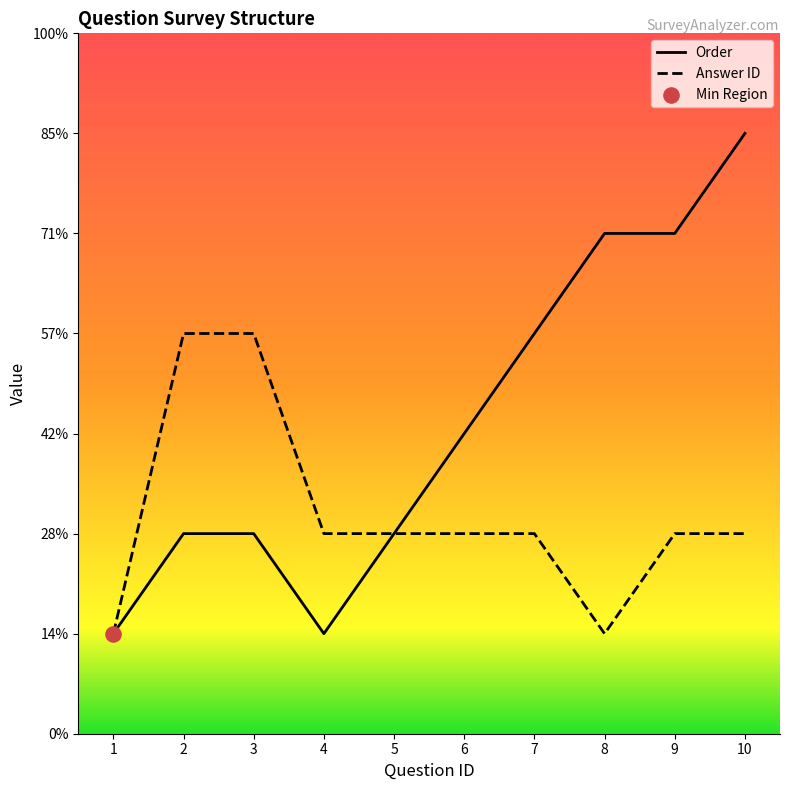

What are all the series names shown in the legend?

Order, Answer ID